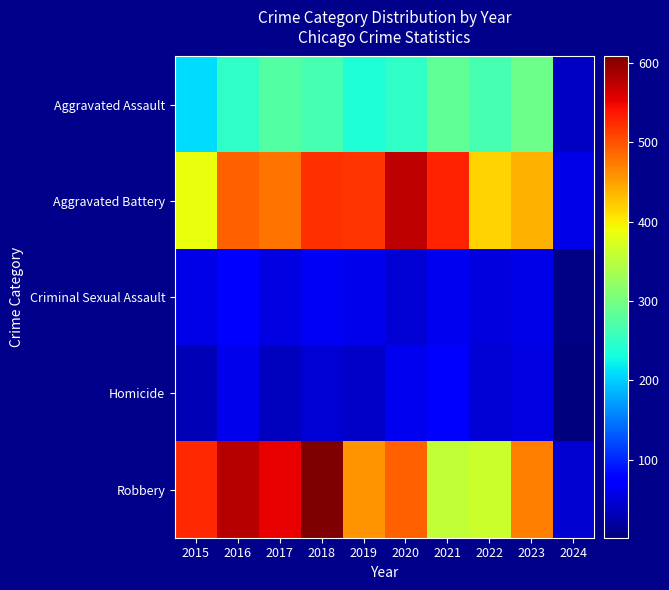

At which category is the sum across all series the highest?

2018